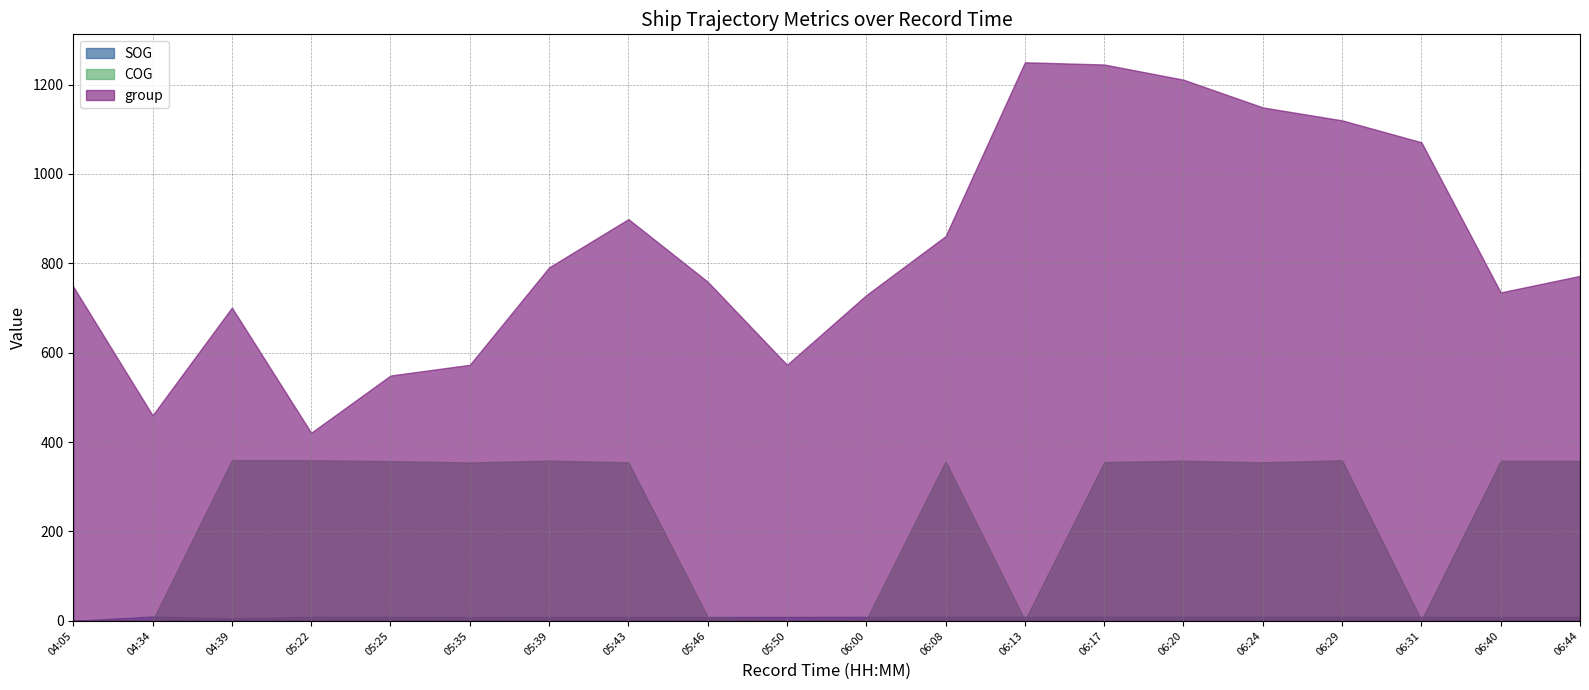

At 06:40, list the series in order from largest to smallest.

group, COG, SOG